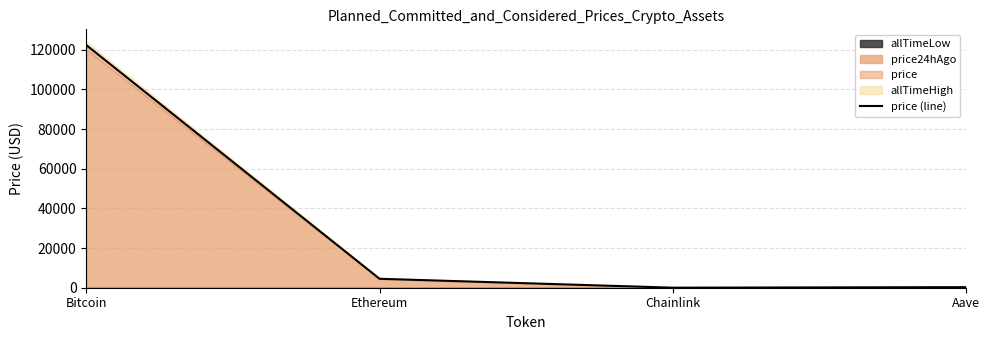

What is the label of the 4th point from the right?

Bitcoin